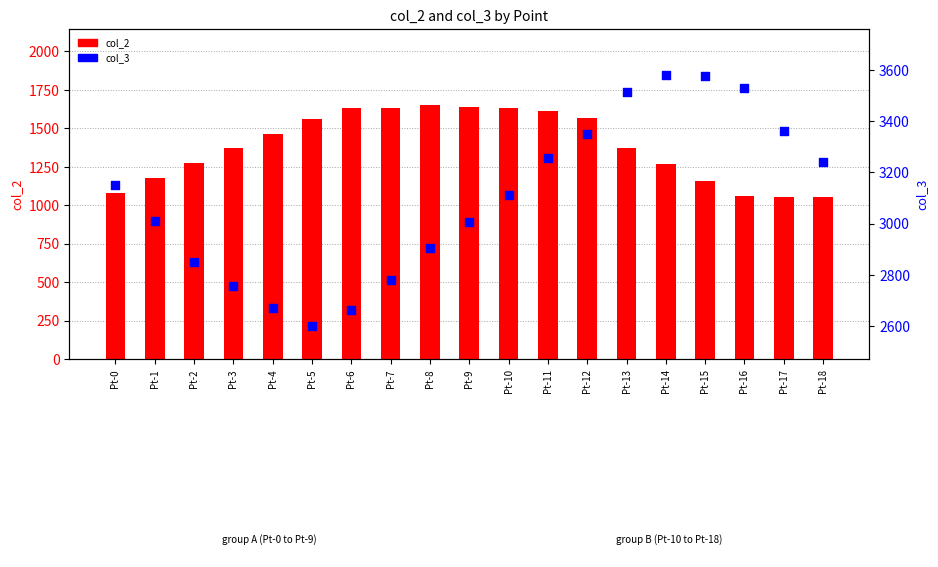

At how many categories does at least one series exceed 1568?

19